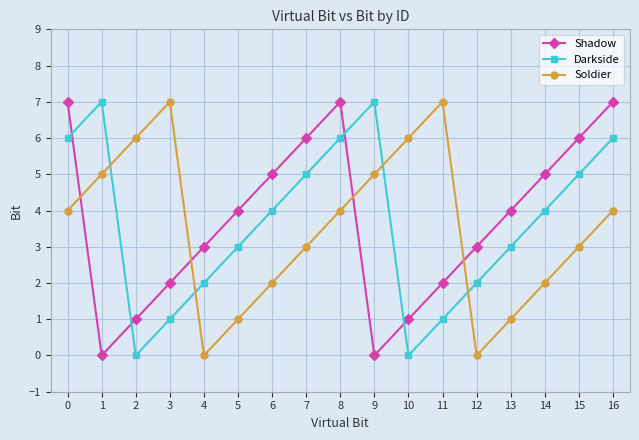

What is the spread (max minus min) of values at 10?

6